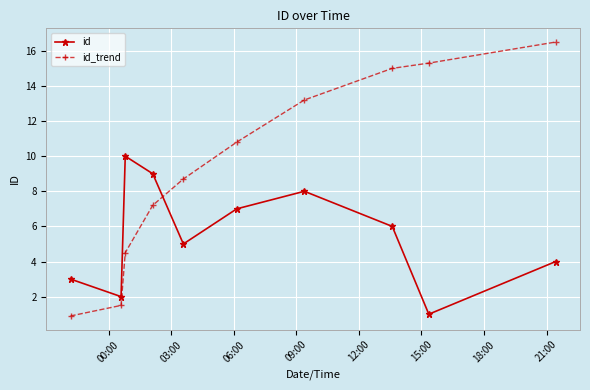

Which series has the largest total across all categories?

id_trend